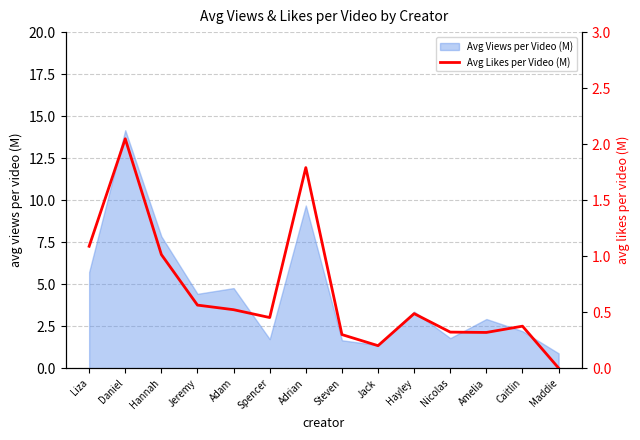

Which category has the highest value in the Avg Views per Video (M) series?

Daniel